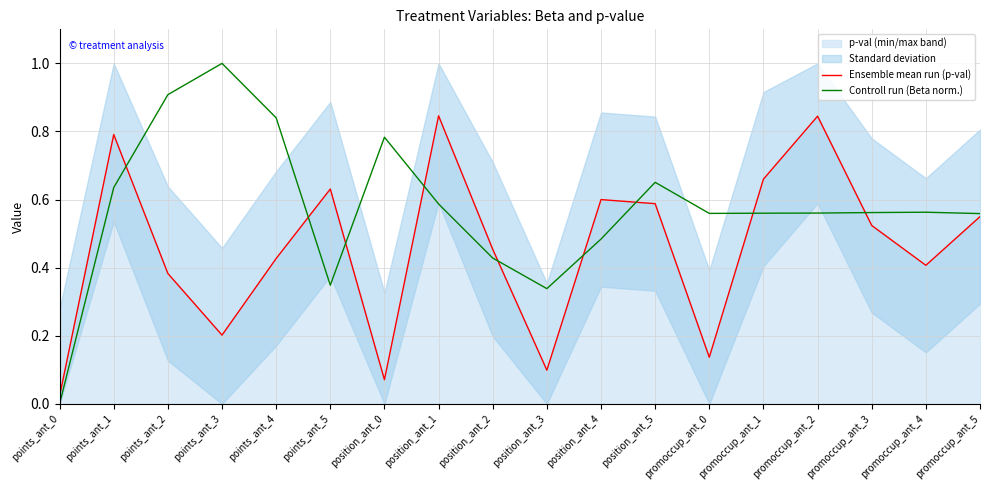

What is the greatest value displayed?

1.0